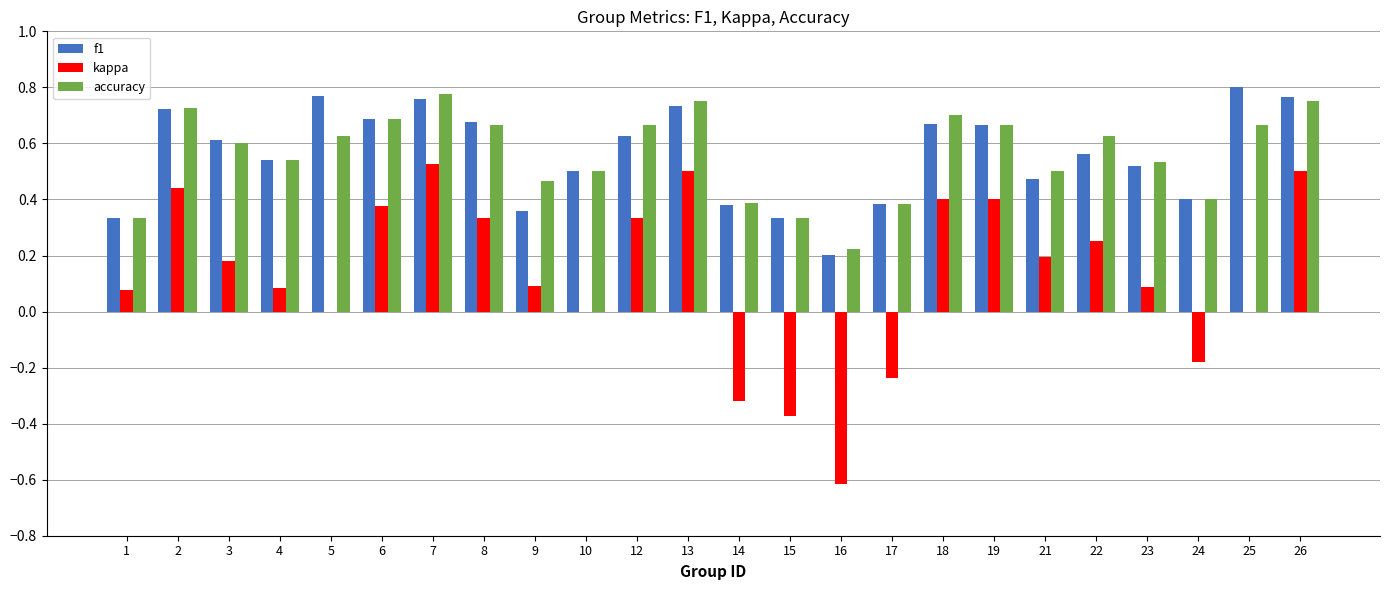

How many groups of bars are there?

24